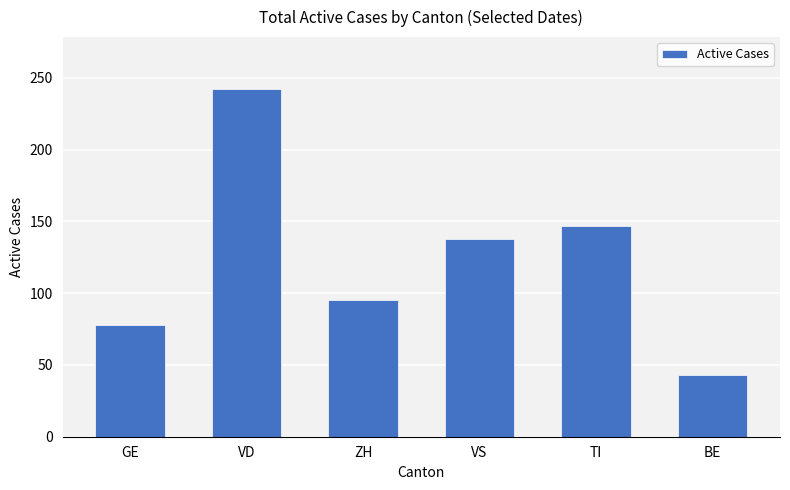

Reading left to right, extract all data points from this chart.

GE=78	VD=242	ZH=95	VS=138	TI=147	BE=43